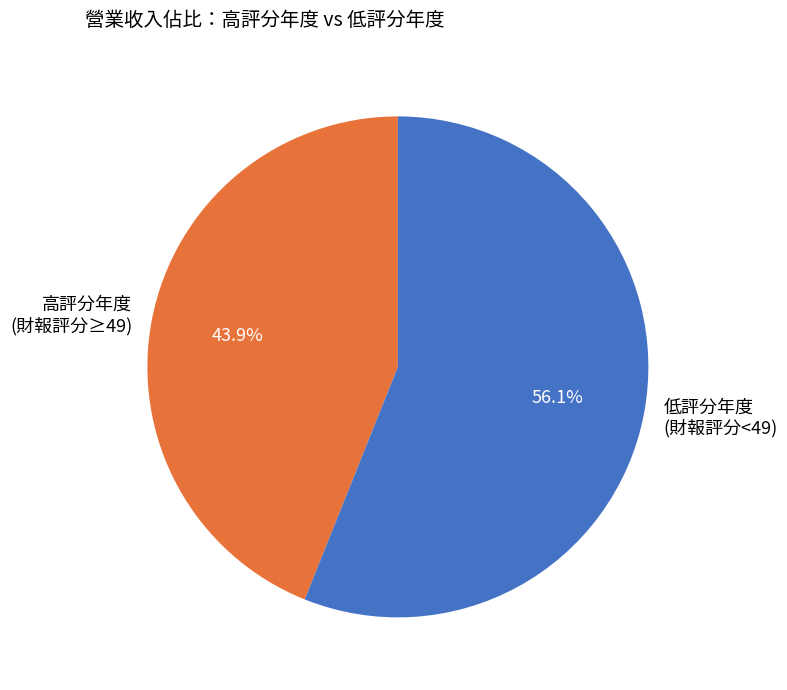

Which has a higher value, 高評分年度 (財報評分≥49) or 低評分年度 (財報評分<49)?

低評分年度 (財報評分<49)